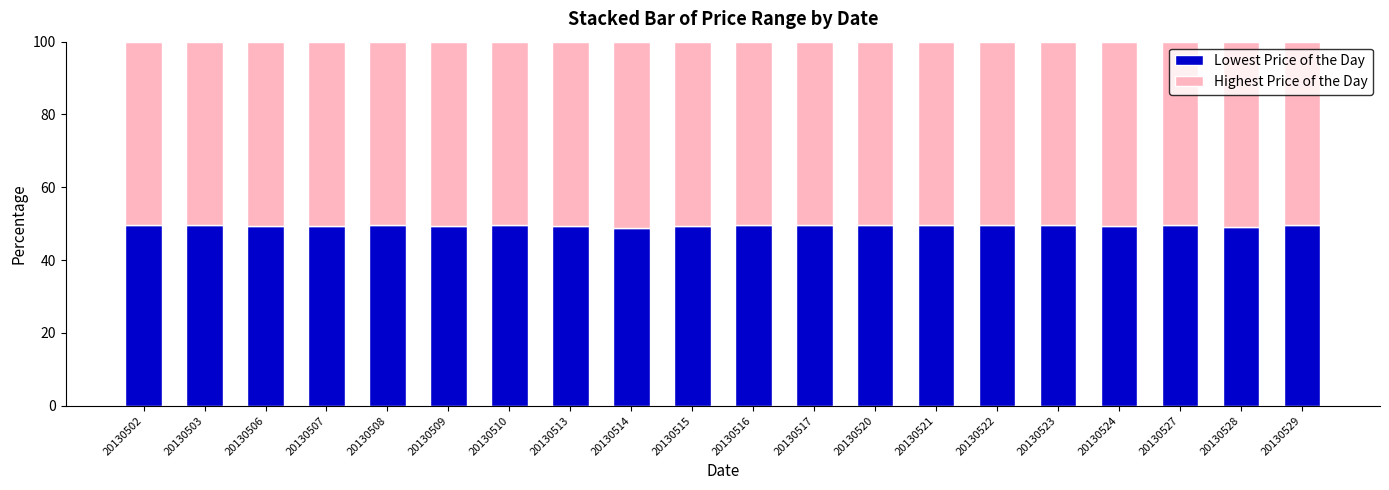

What is the sum of all Lowest Price of the Day values?

989.2